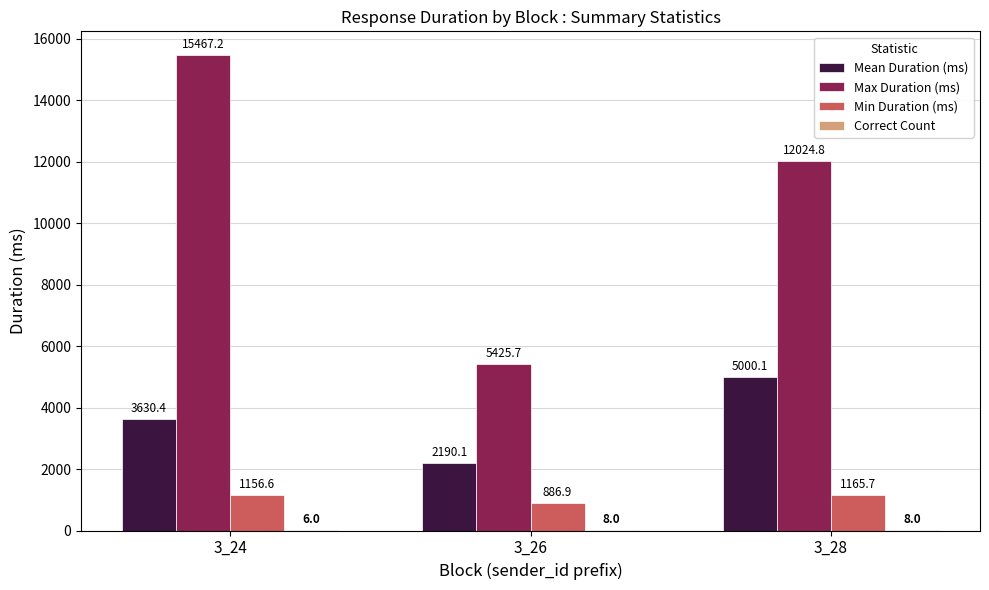

Are the bars horizontal?

No